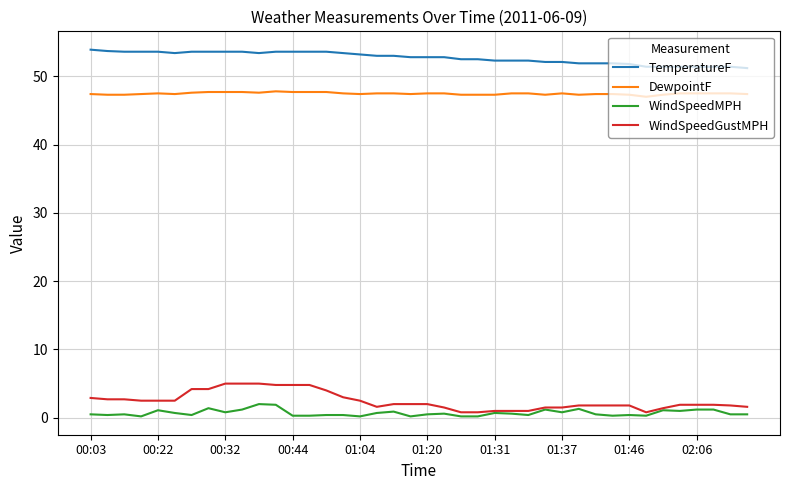

True or false: WindSpeedMPH and TemperatureF intersect in this chart.

False